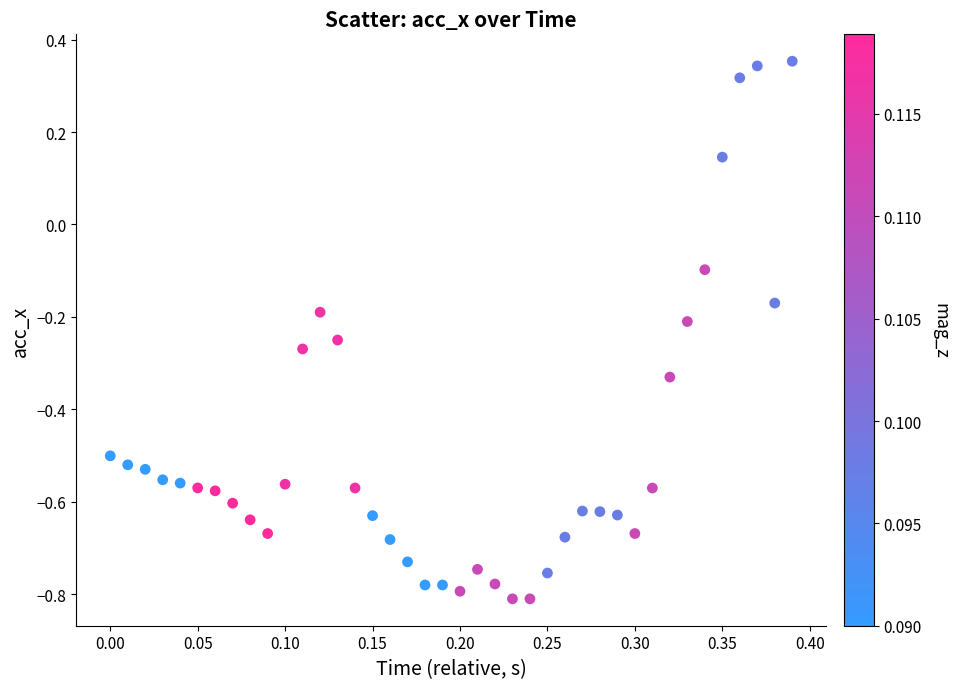

What is the range of Y values (max minus min)?

1.2